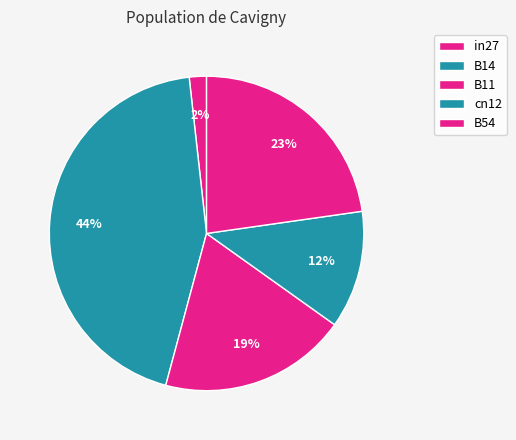

What is the total percentage of B14 and B54?

66.8%